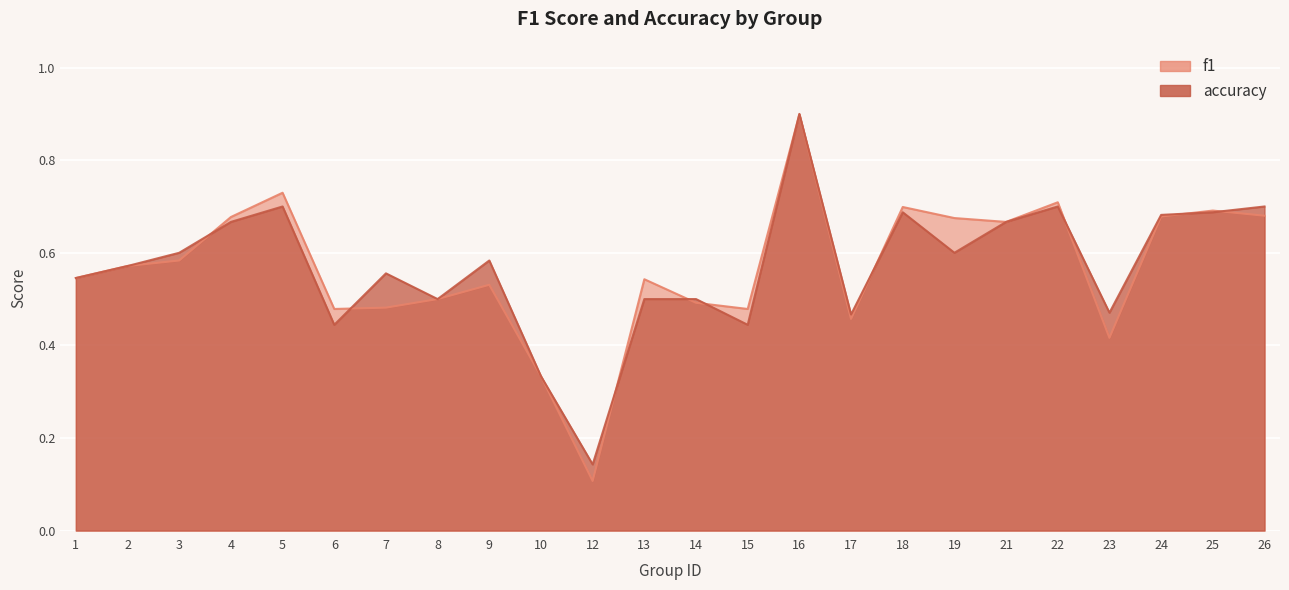

What is the sum of the f1 values at 13 and 4?

1.2